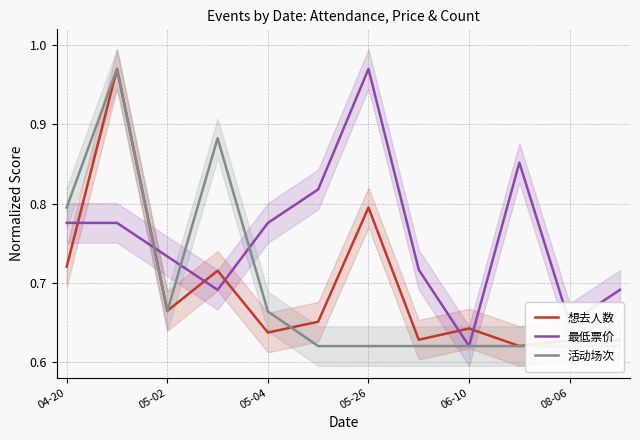

Is it true that 最低票价 equals 0.2 at 06-10?

False